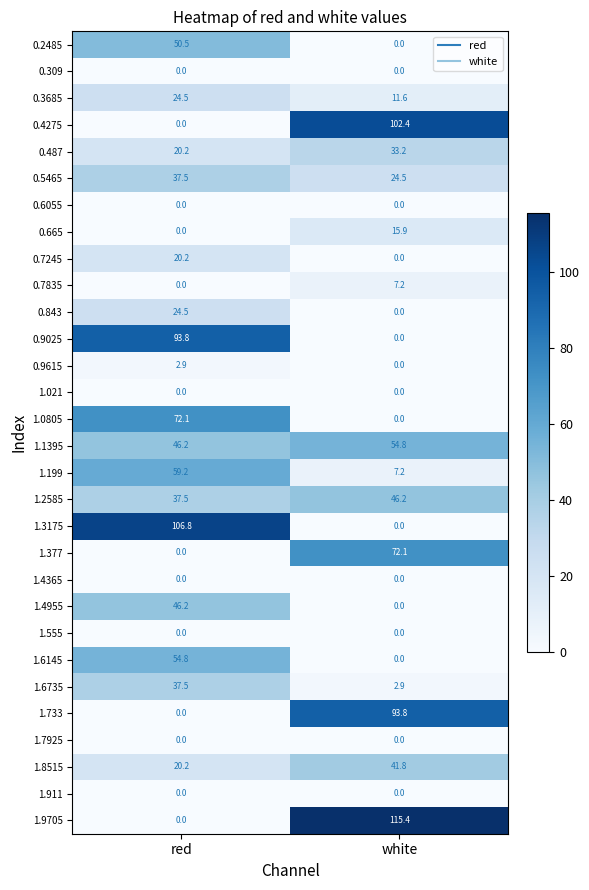

Which series has the largest range (max minus min)?

1.9705